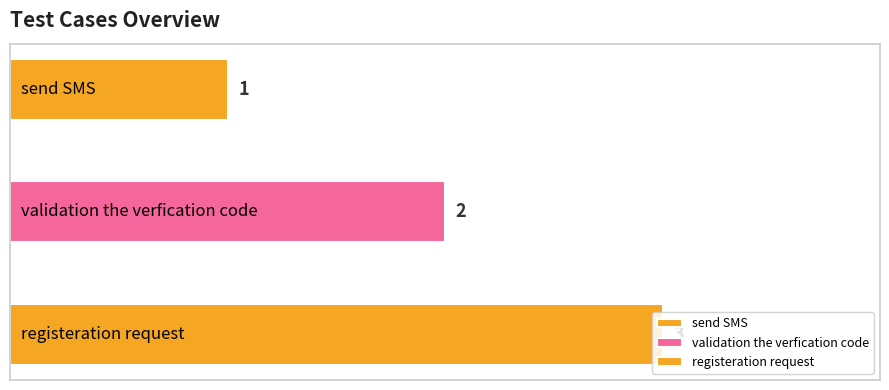

The value at send SMS is 1. True or false?

True